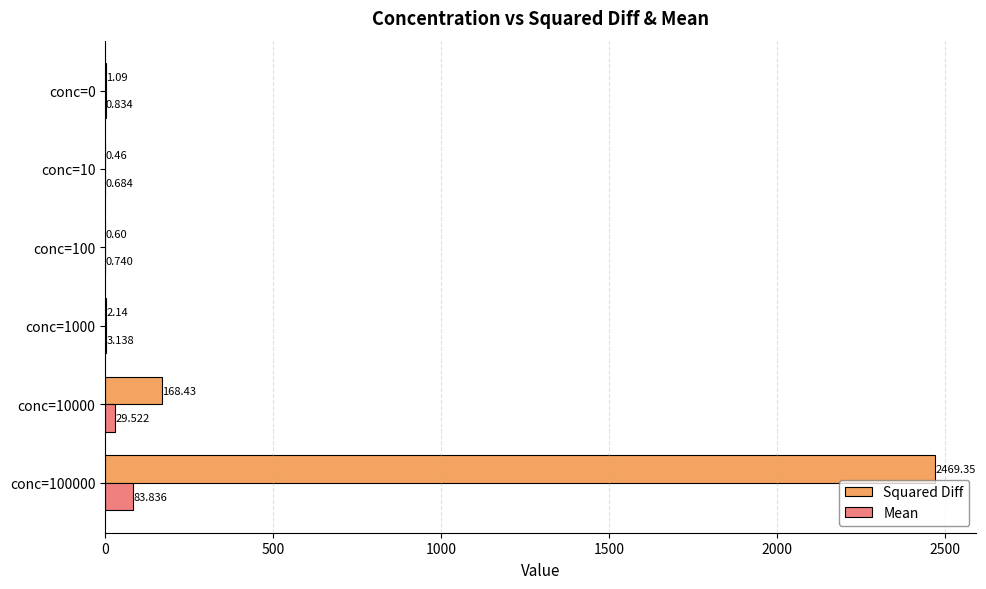

Which series has the largest total across all categories?

Squared Diff